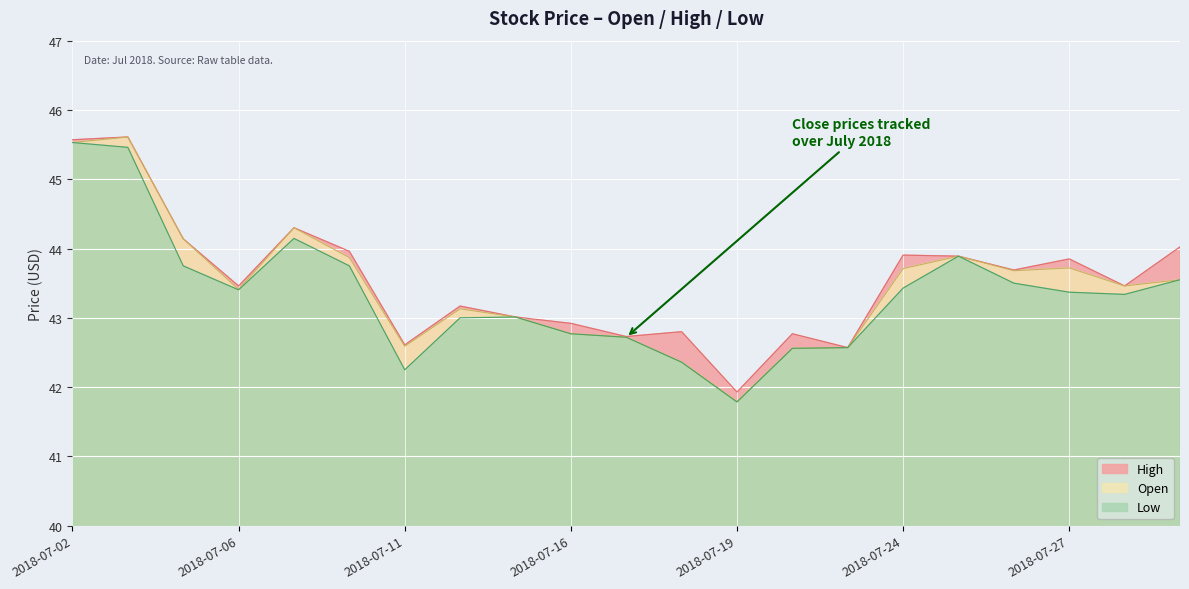

Where does the High series first go above 43?

2018-07-02